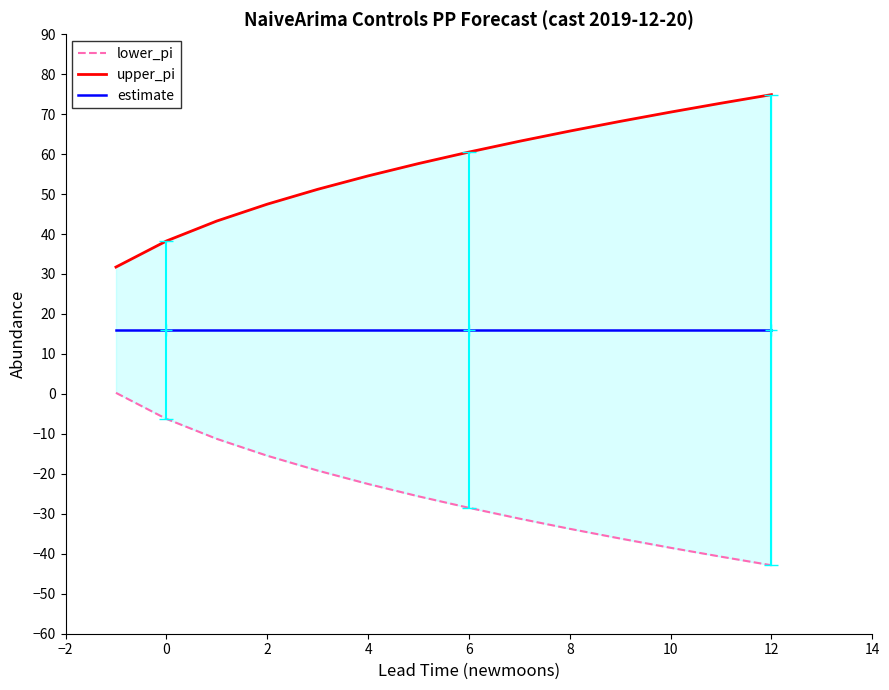

True or false: lower_pi and estimate intersect in this chart.

False